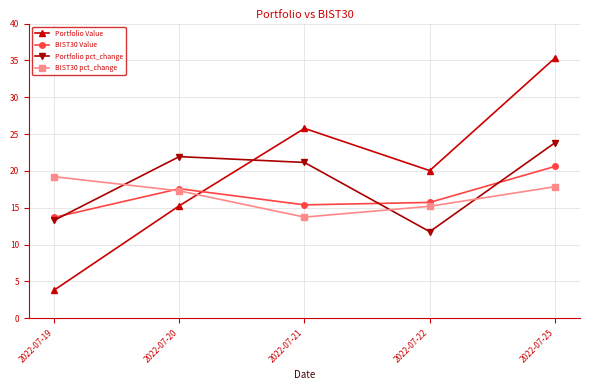

At which label does BIST30 Value first exceed 15?

2022-07-20